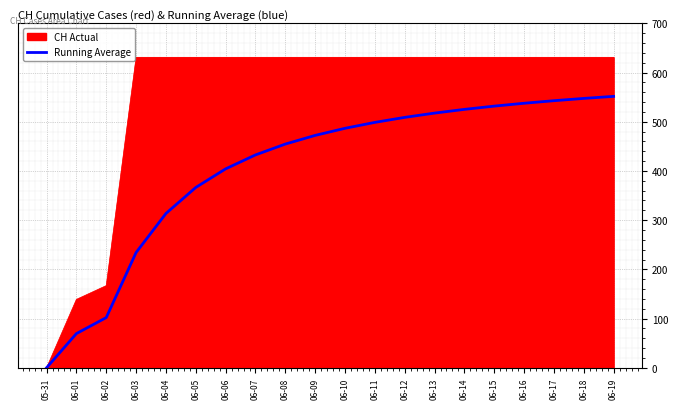

Is it true that Running Average equals 828.4 at 06-15?

False